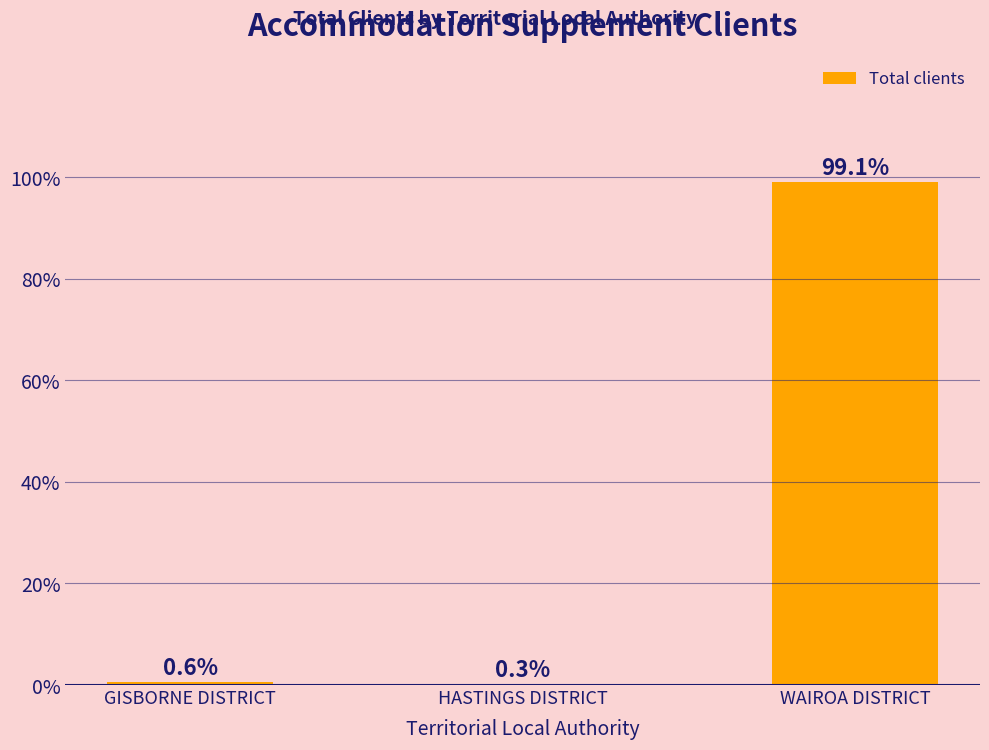

Reading left to right, list all the values displayed in this chart.

0.6	0.3	99.1